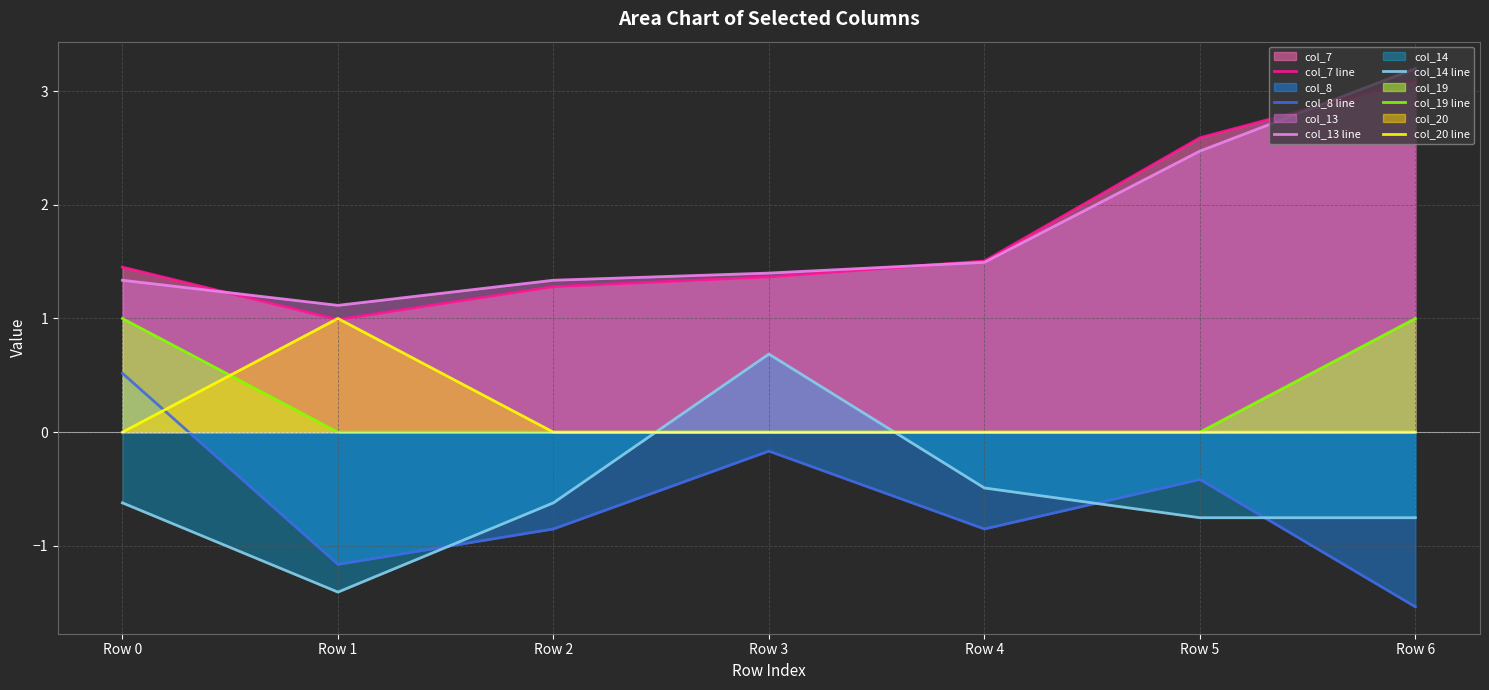

List the series in order of their peak value, lowest first.

col_8 line, col_14 line, col_19 line, col_20 line, col_7 line, col_13 line